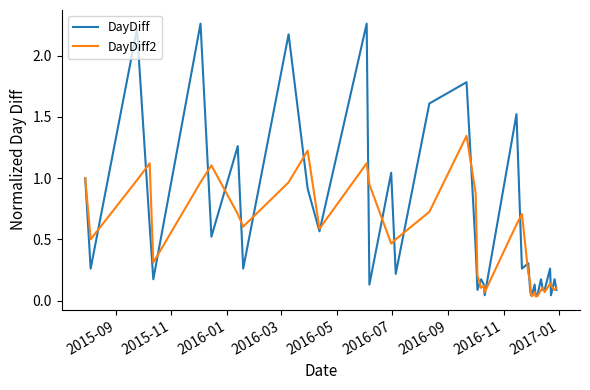

Which series has the largest range (max minus min)?

DayDiff